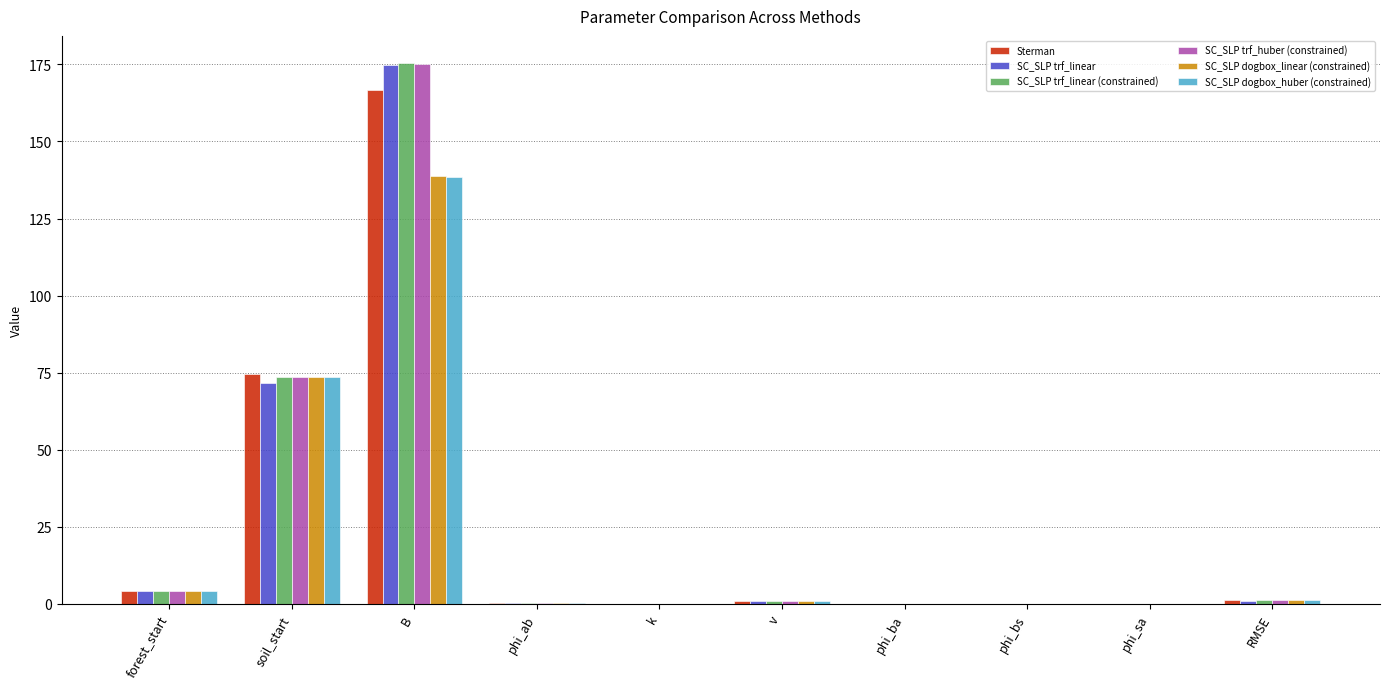

Read the SC_SLP trf_linear value at phi_ab.

0.3